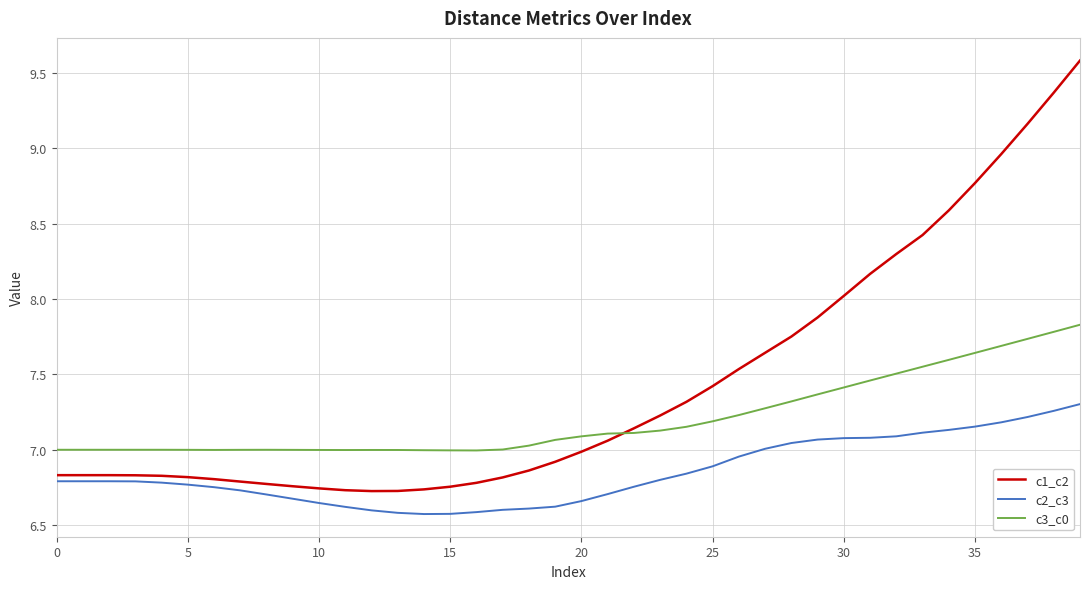

List the series in order of their overall mean, lowest first.

c2_c3, c3_c0, c1_c2